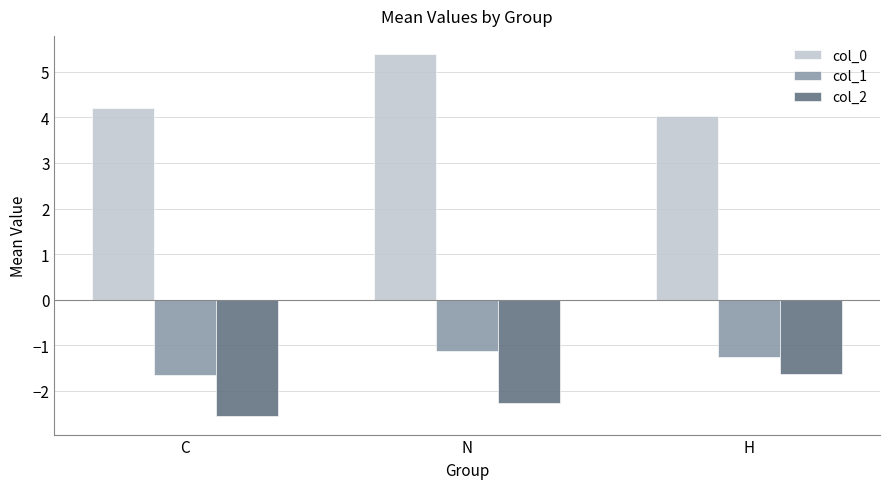

At C, list the series in order from smallest to largest.

col_2, col_1, col_0